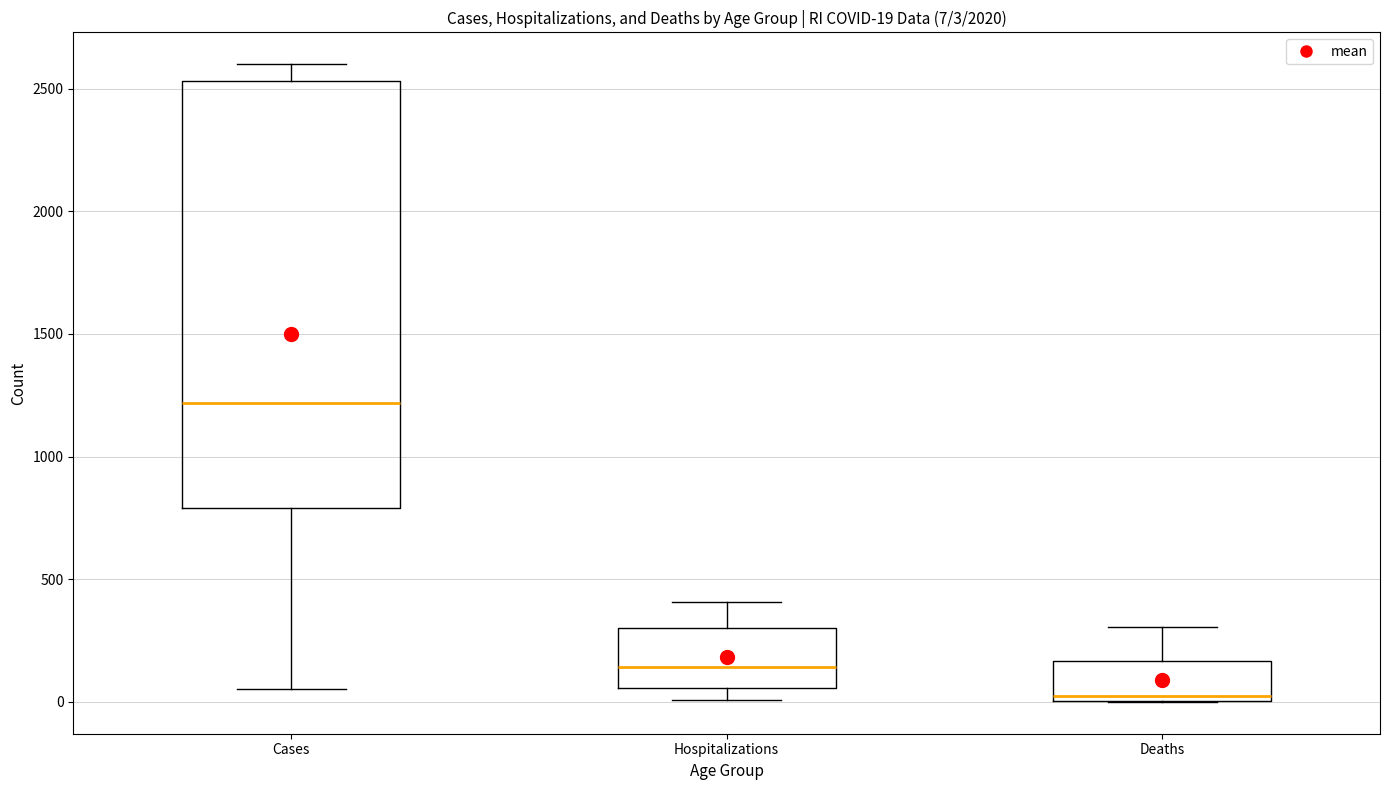

Which box's median line is the highest?

Cases